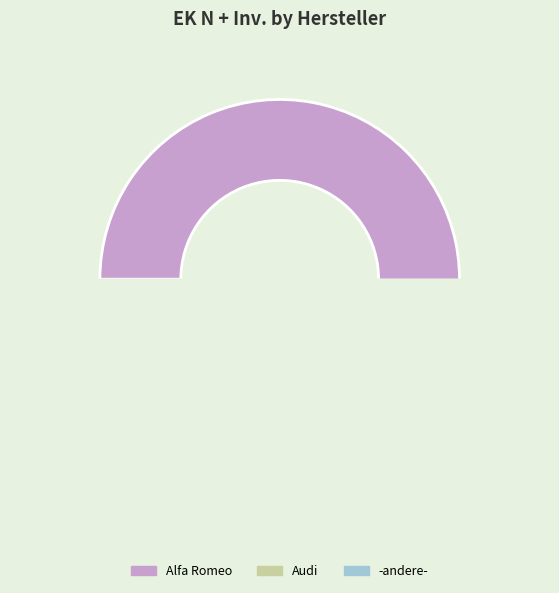

Which has a higher value, -andere- or Alfa Romeo?

Alfa Romeo